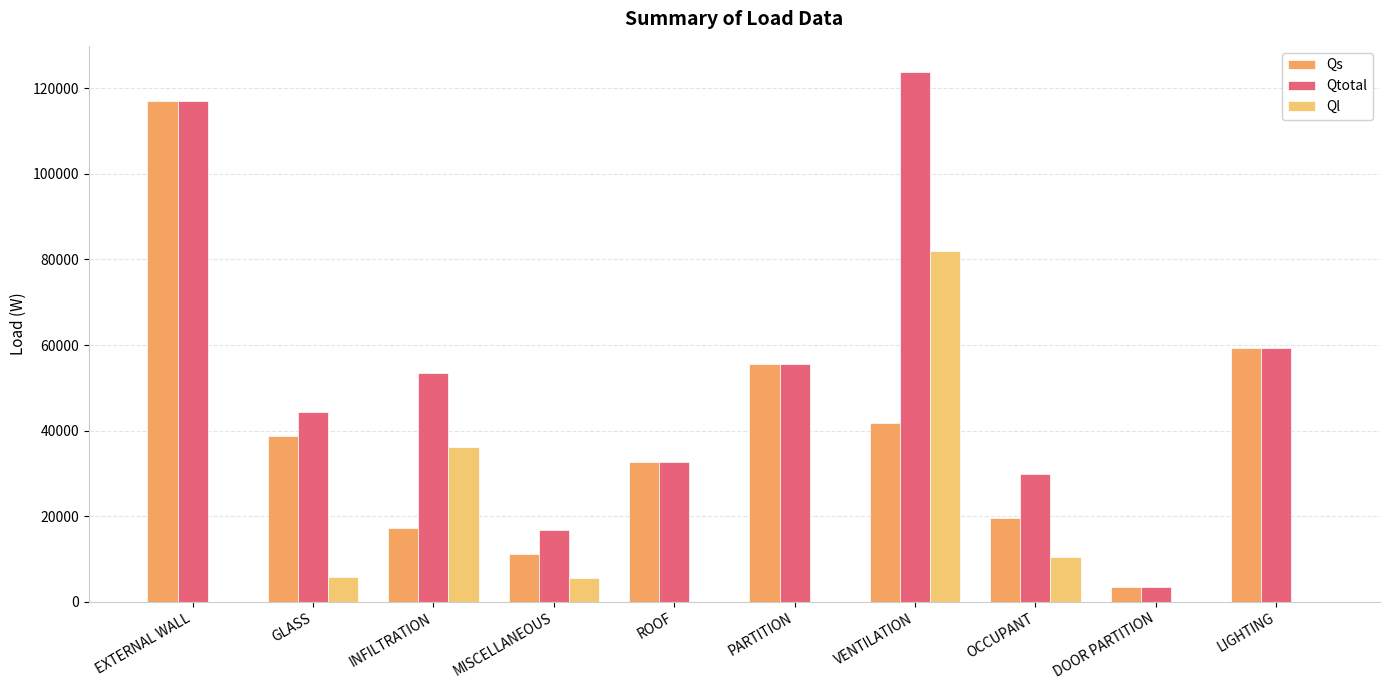

Which label corresponds to the largest value in the chart?

VENTILATION